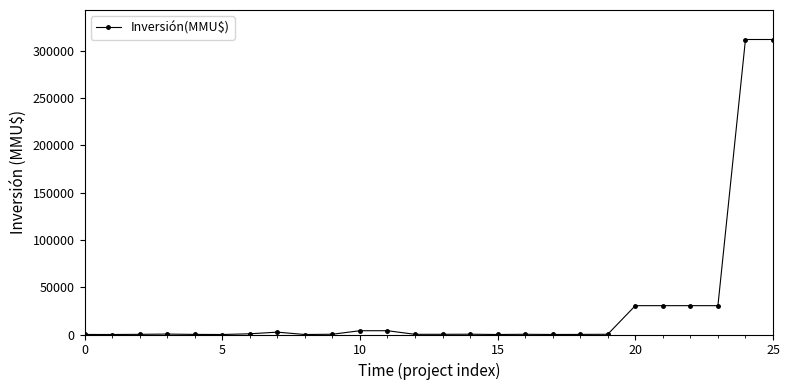

What is the average value?

29217